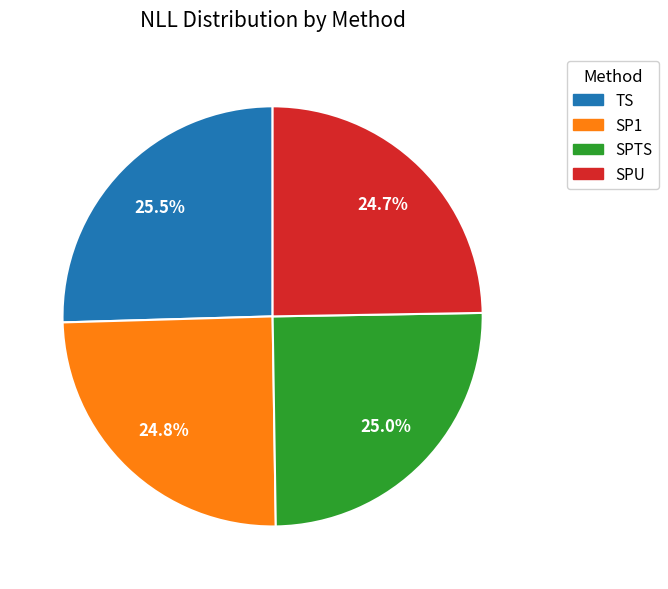

How much of the chart is everything except SPU?

75.3%